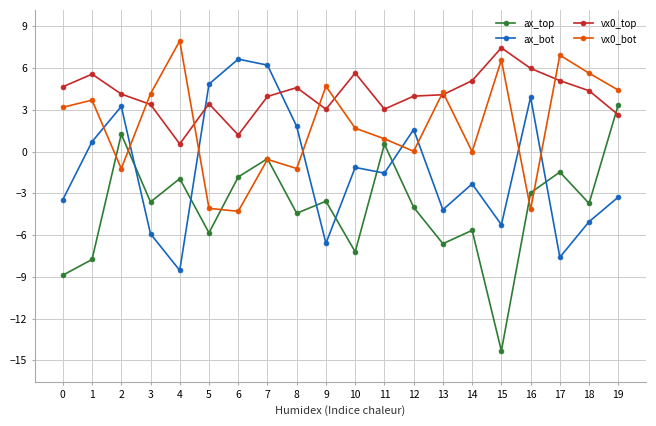

At which category is the sum across all series the highest?

7